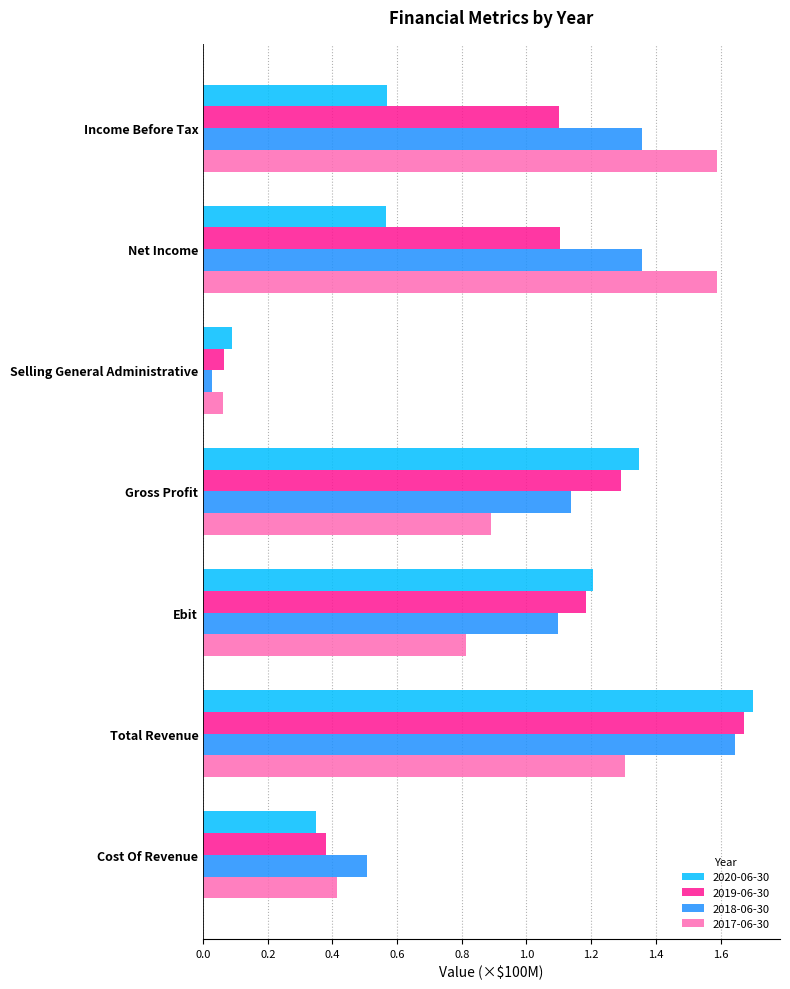

At which label is 2019-06-30 closest to 0?

Selling General Administrative